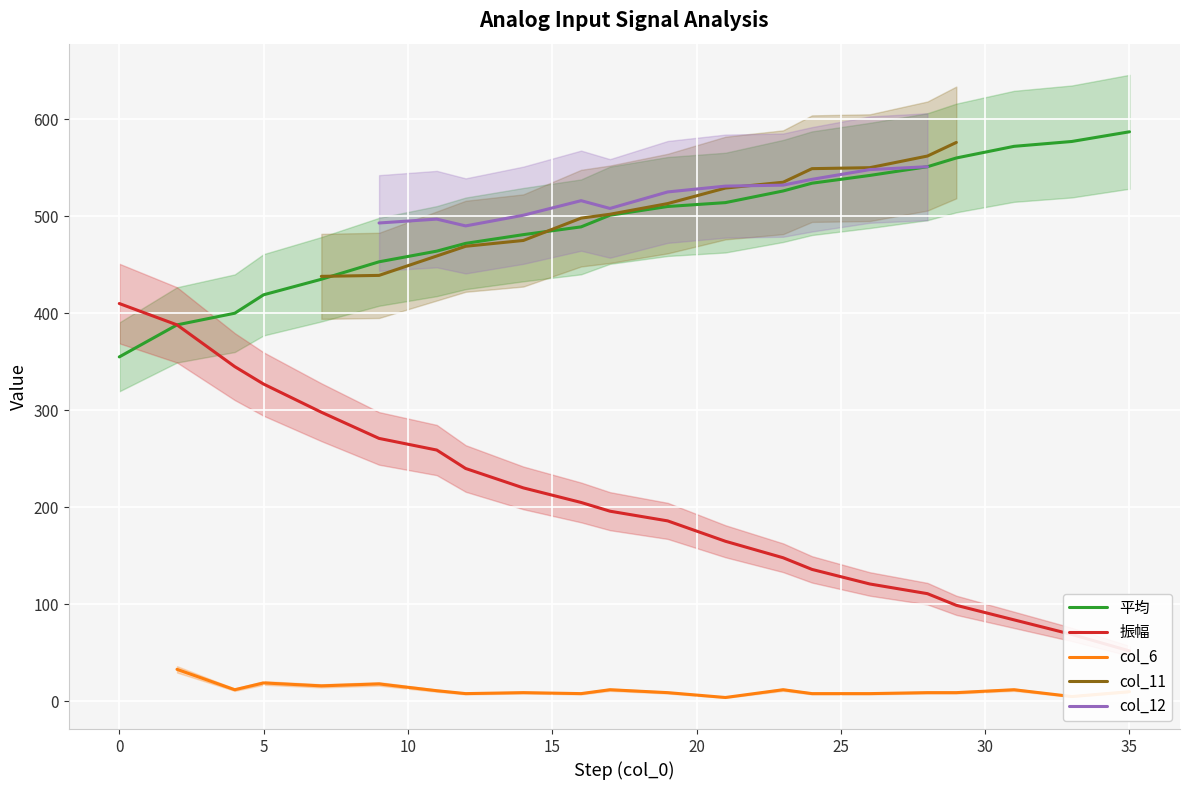

True or false: the data shows 123 at 19.

False